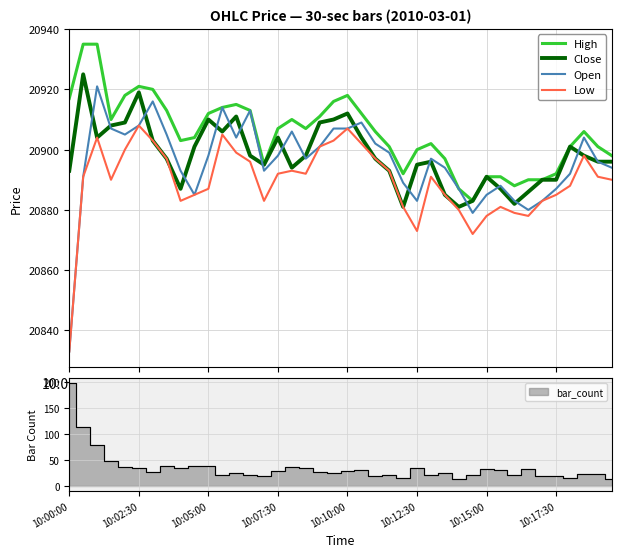

How many interior local valleys does the Low series have?

7